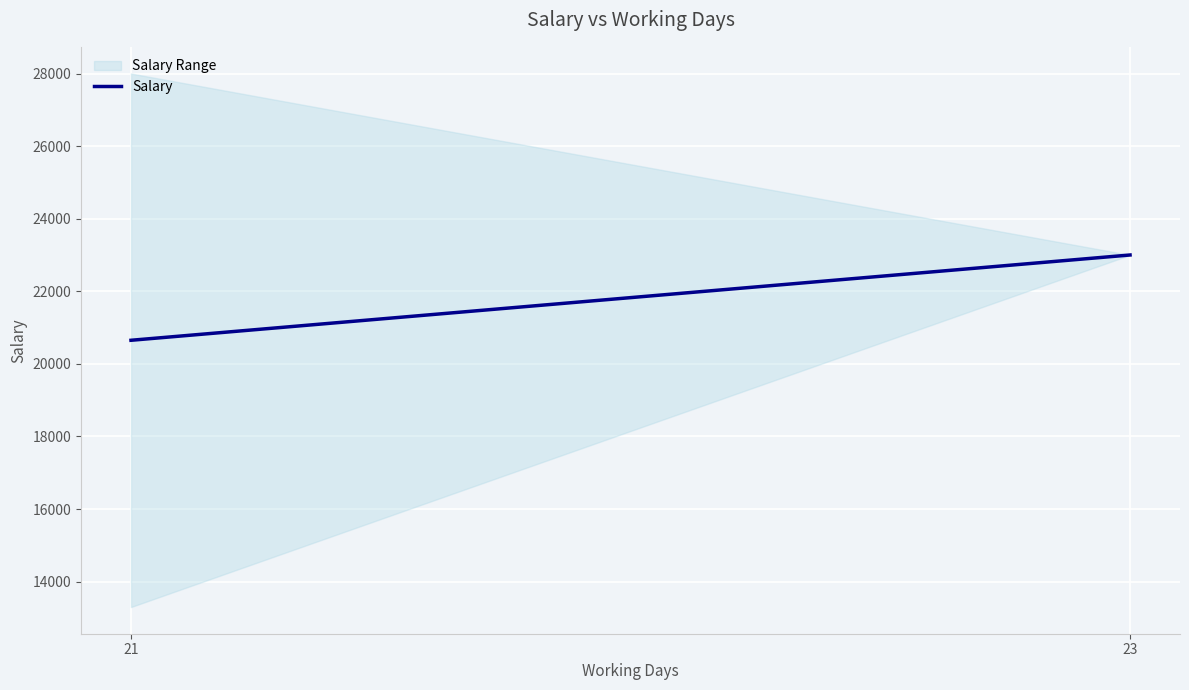

Reading left to right, transcribe all the data shown in this chart.

21=20650	23=23000